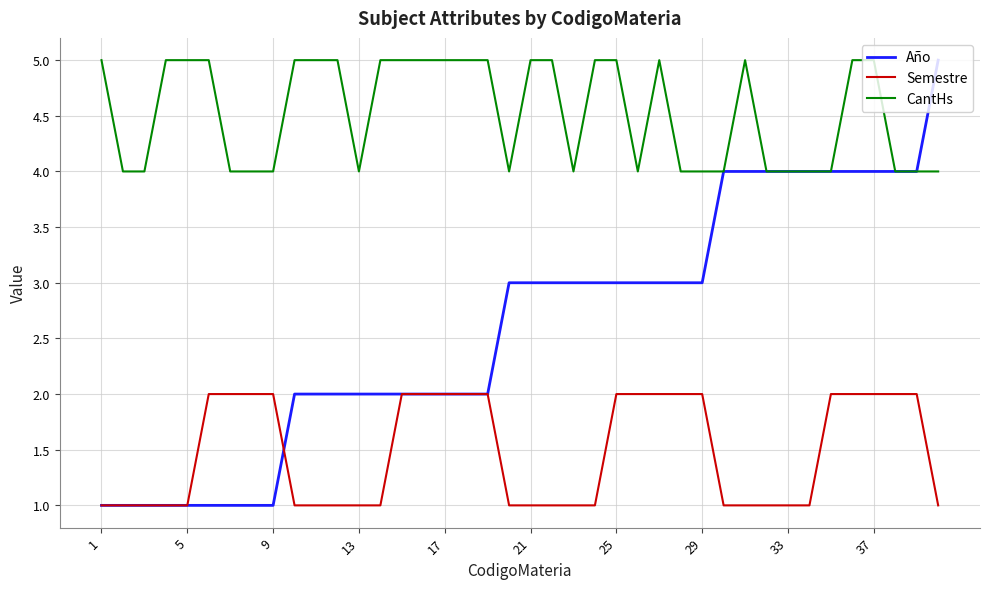

Rank the series by their average value, from highest to lowest.

CantHs, Año, Semestre